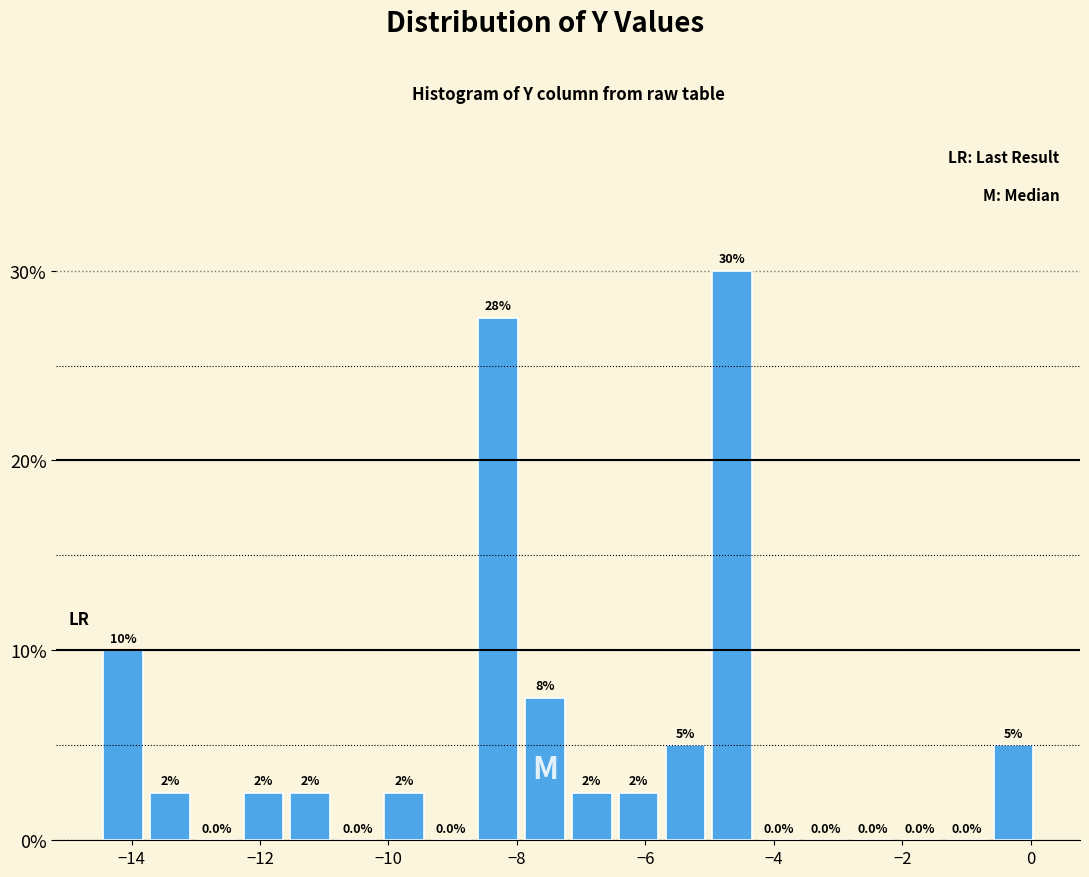

Read against the x-axis, roughly where is the centre of the tallest bar?

-4.6